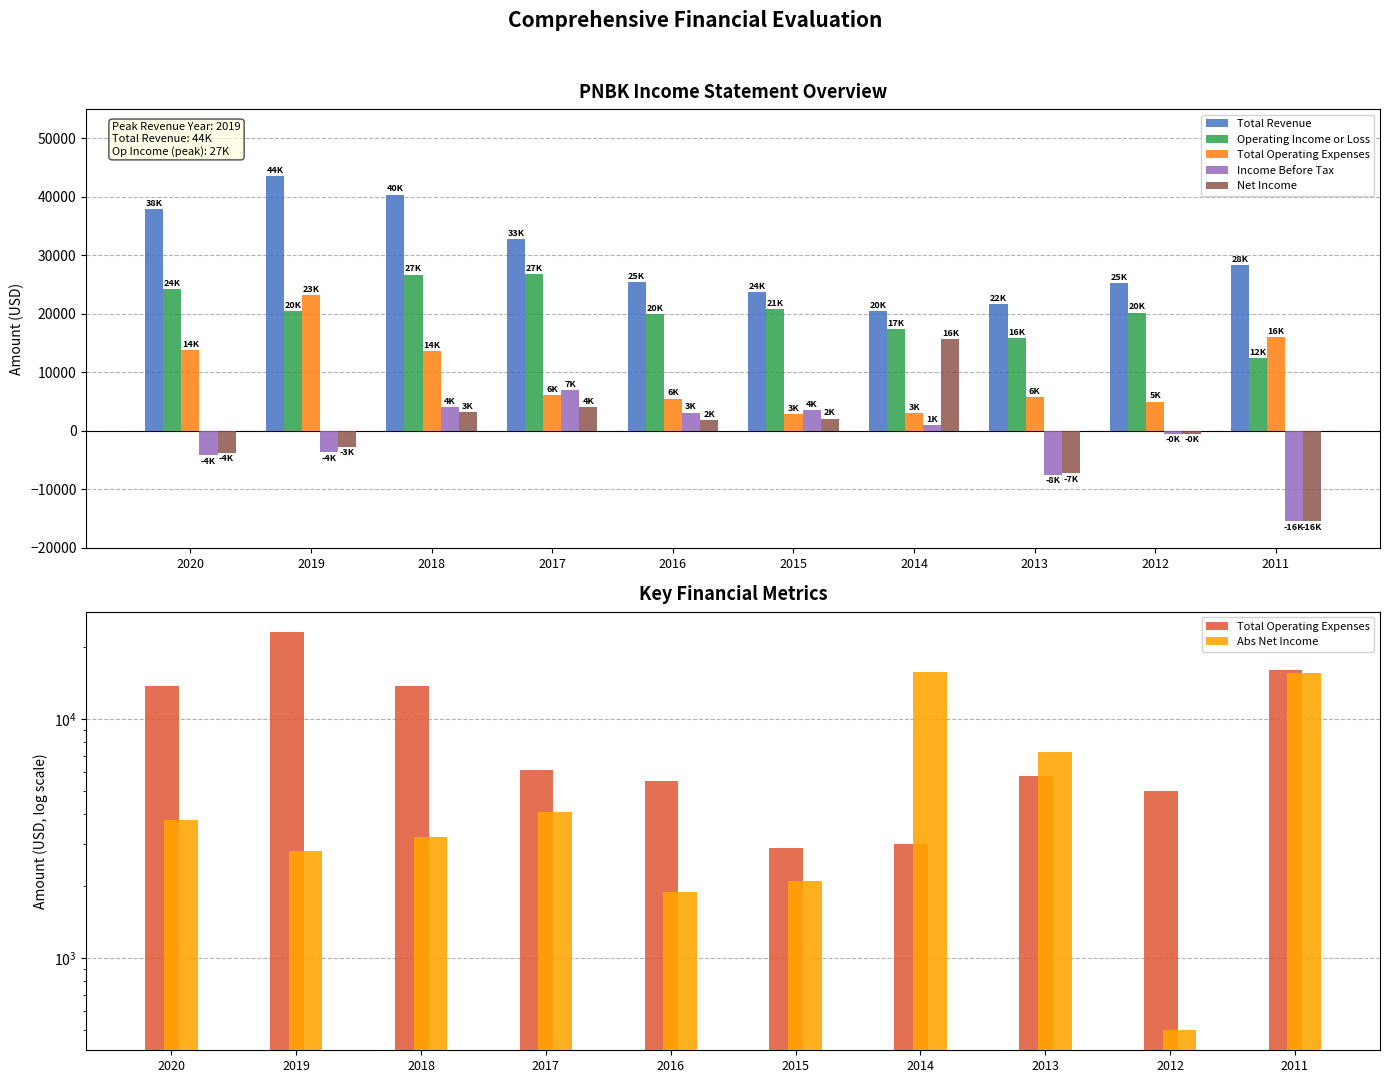

Which category has the lowest value in the Income Before Tax series?

2011